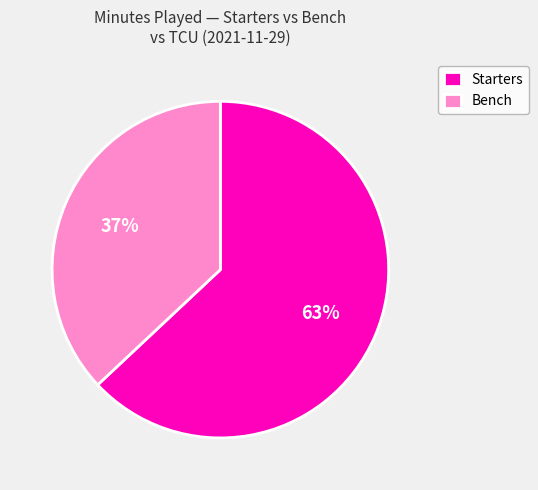

Does any single category account for the majority?

Yes